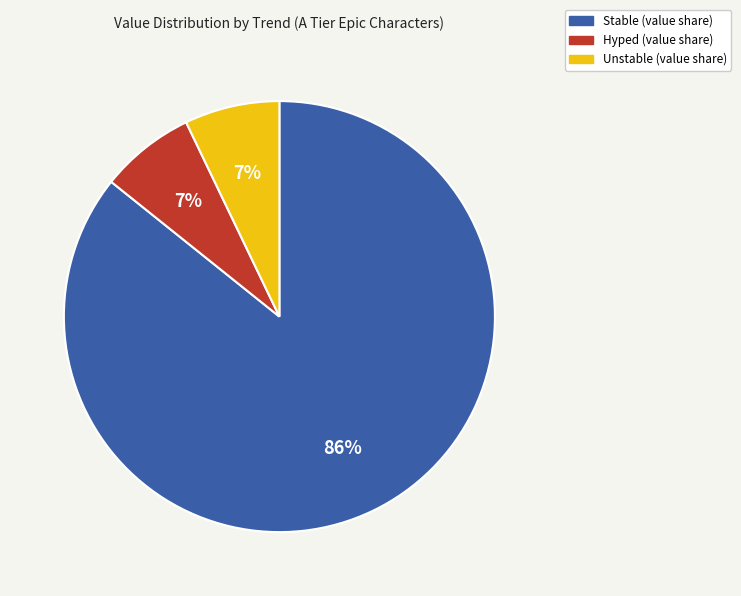

To the nearest percent, what is the difference between the largest and smallest slice percentages?

79%